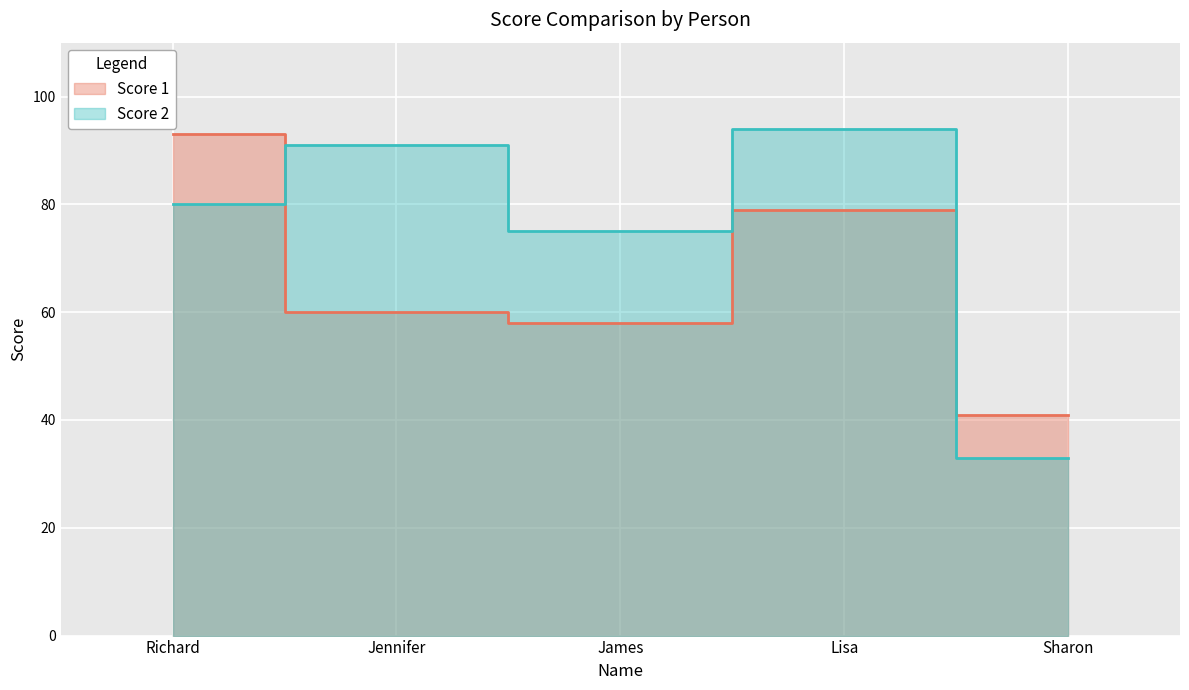

Which series changed the most between James and Sharon?

Score 2